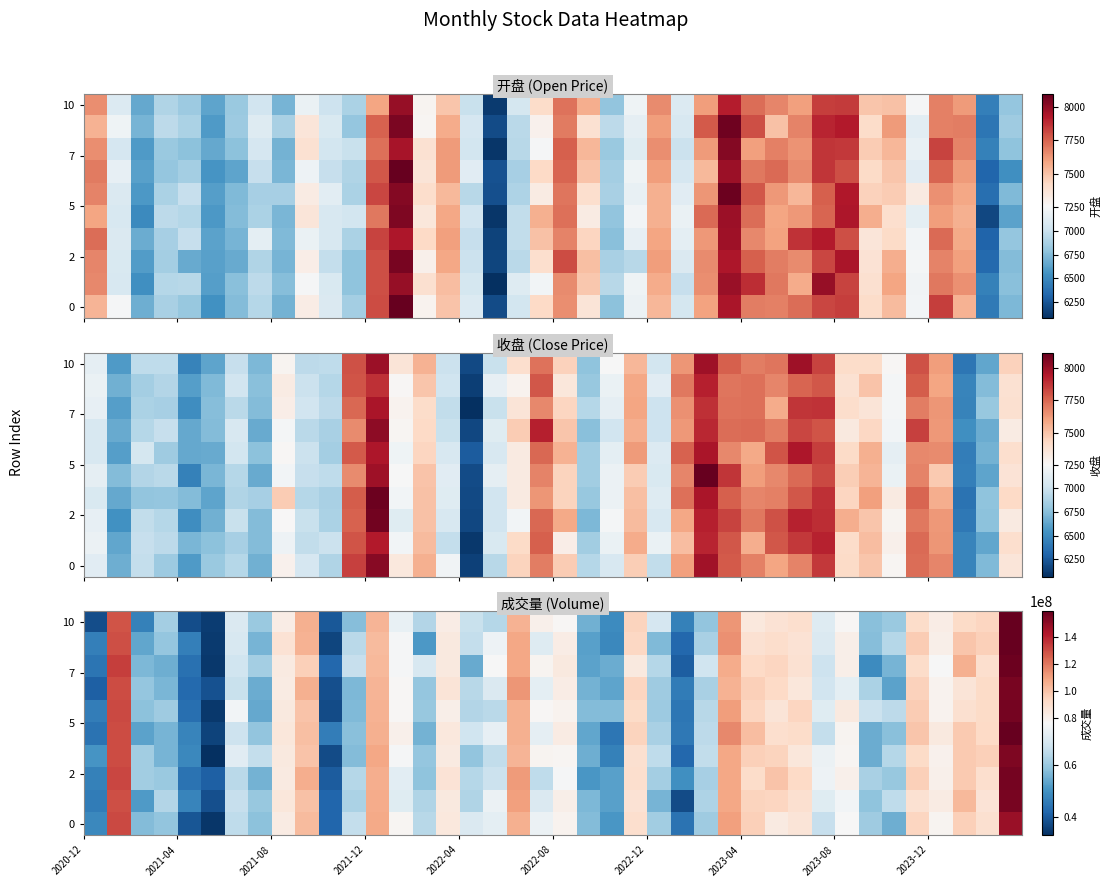

True or false: row_7 has a value of 32970894.3 at 16.

False